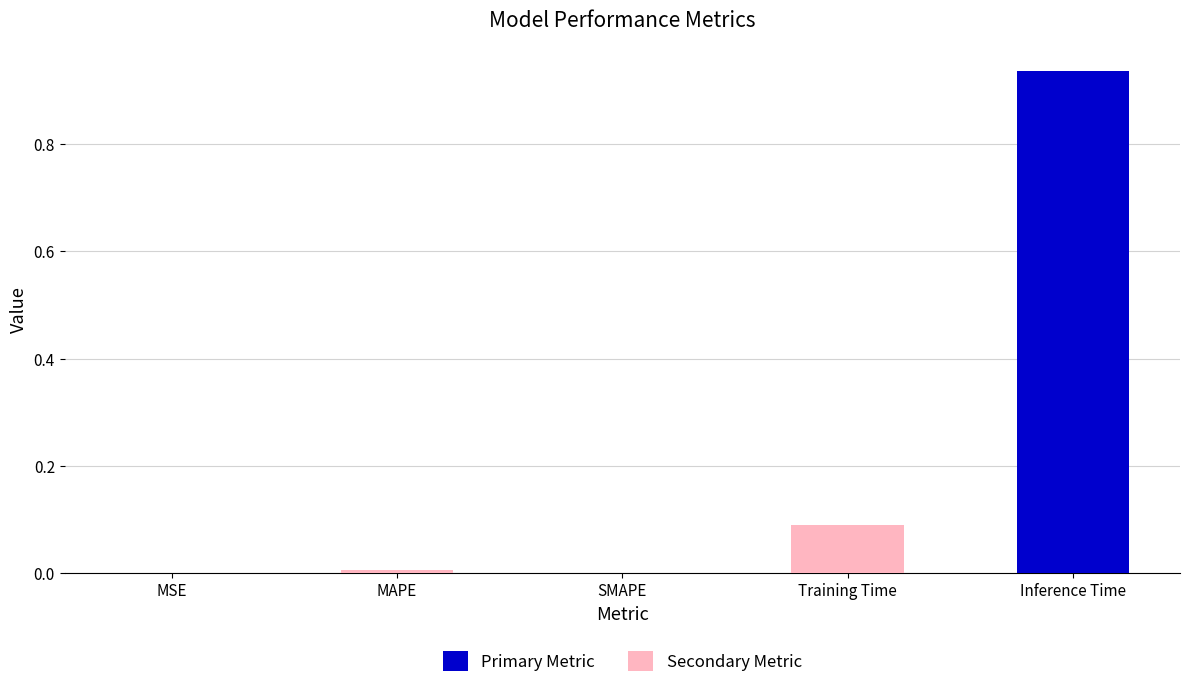

What is the difference between the values at Training Time and SMAPE?

0.1